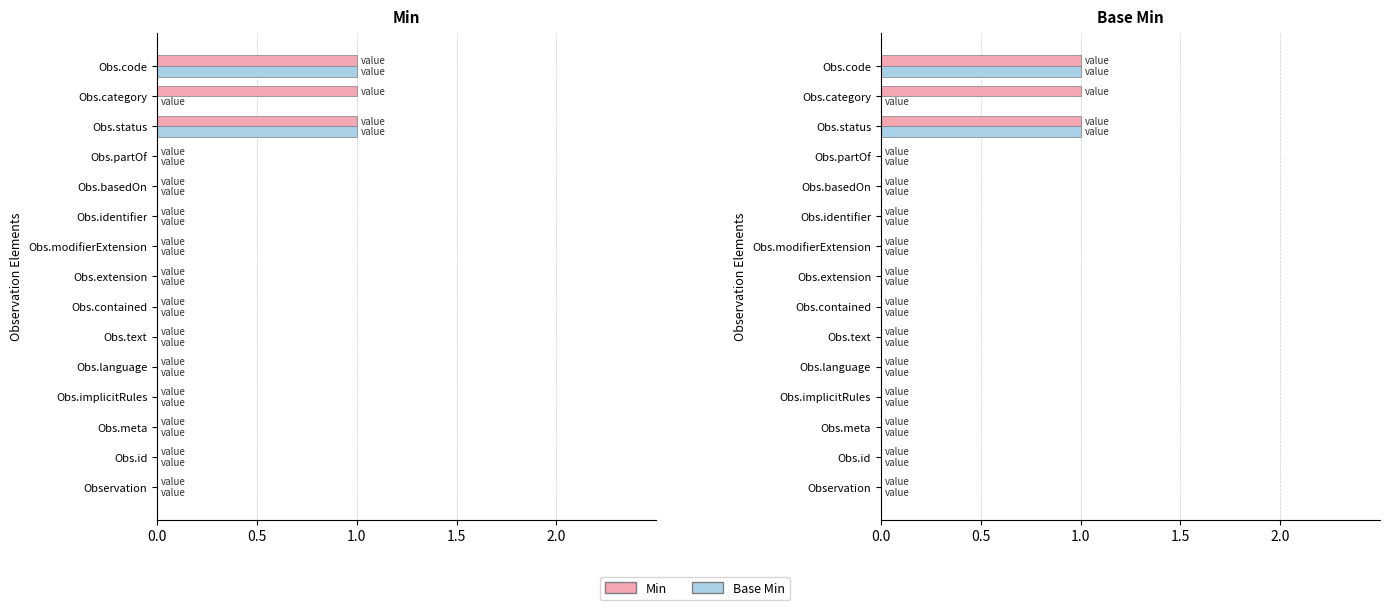

List the series in order of their overall mean, highest first.

Min, Base Min